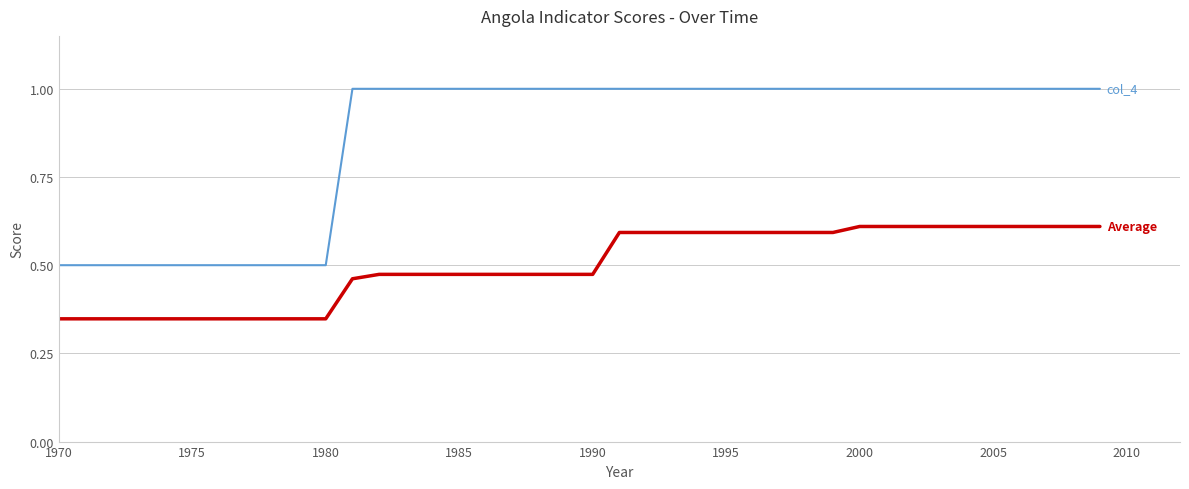

What is the greatest value displayed?

1.0